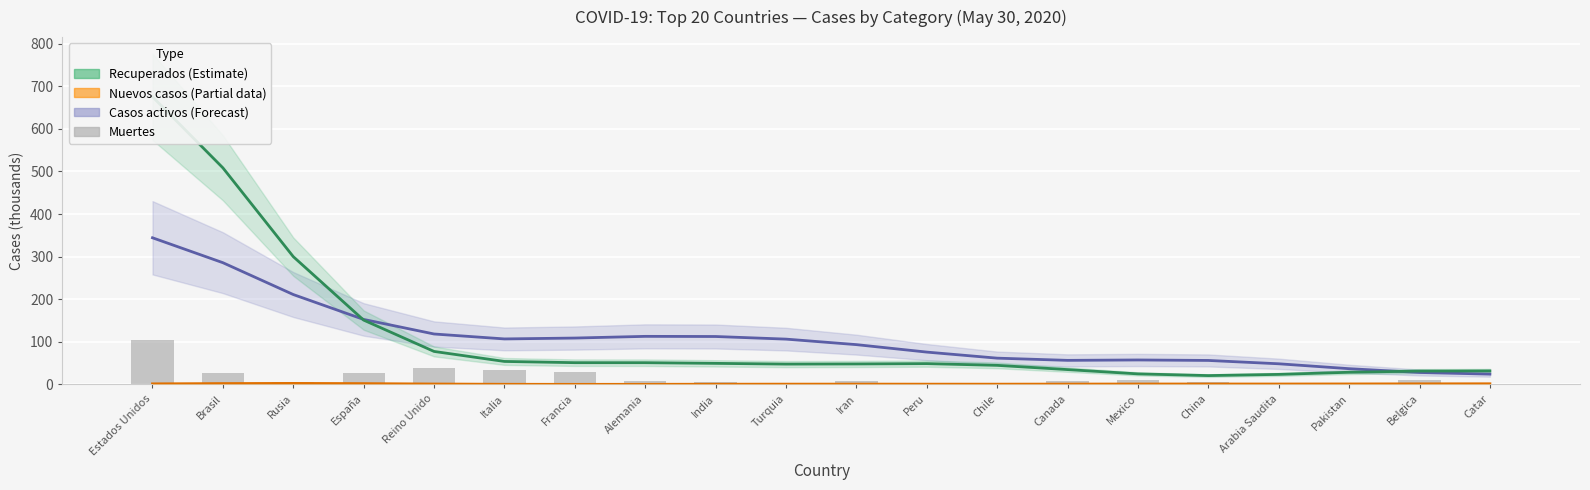

How many groups of bars are there?

20